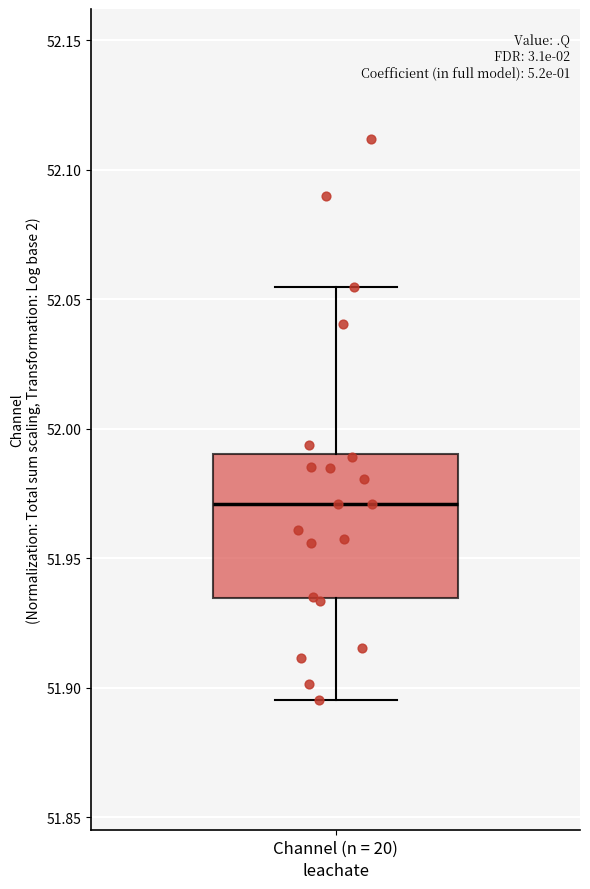

Where does the upper whisker of the box for Channel (n = 20) end on the y-axis? The values are not printed on the chart, so give them approximately, as read against the axis.

52.055